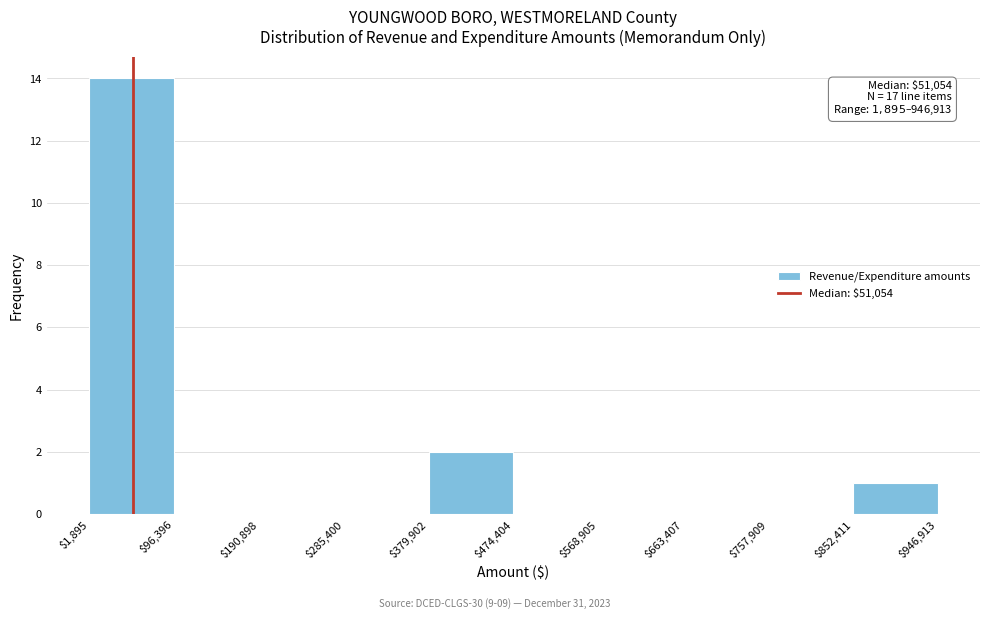

Over which range of the x-axis is the bar tallest?

$1,895 to $96,396